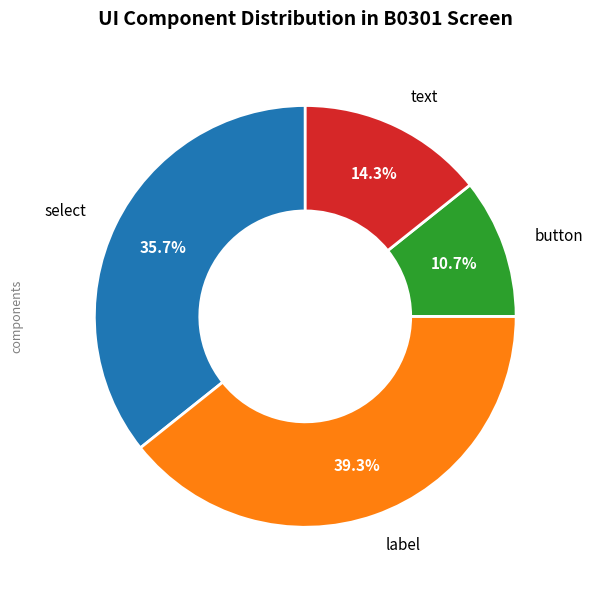

To the nearest percent, what portion does select represent?

36%